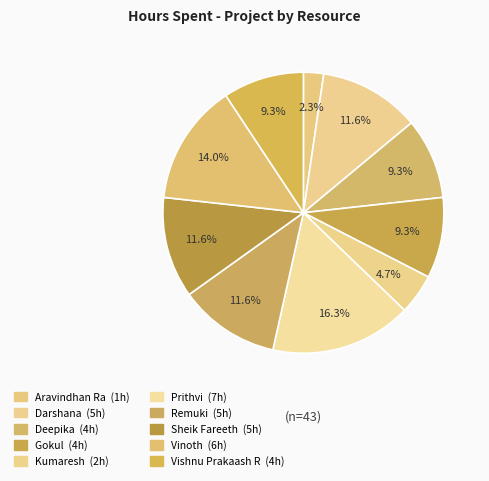

How many segments does this pie chart have?

10